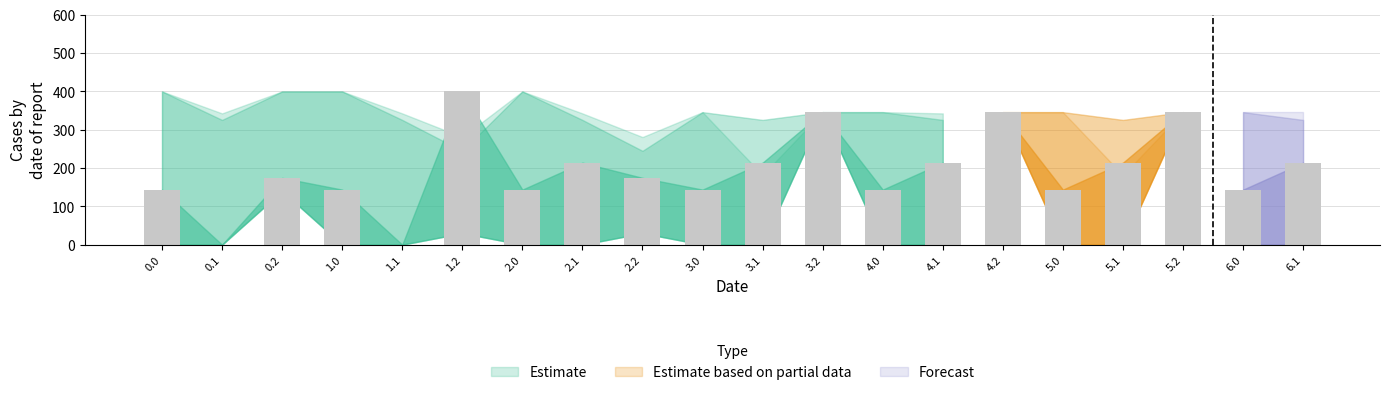

What is the maximum value shown in the chart?

400.0